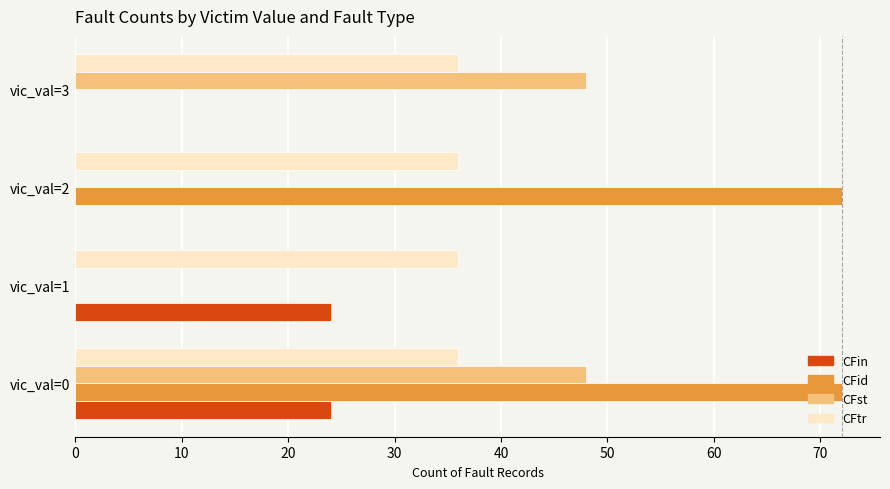

Between vic_val=1 and vic_val=3, which series saw the biggest shift?

CFst